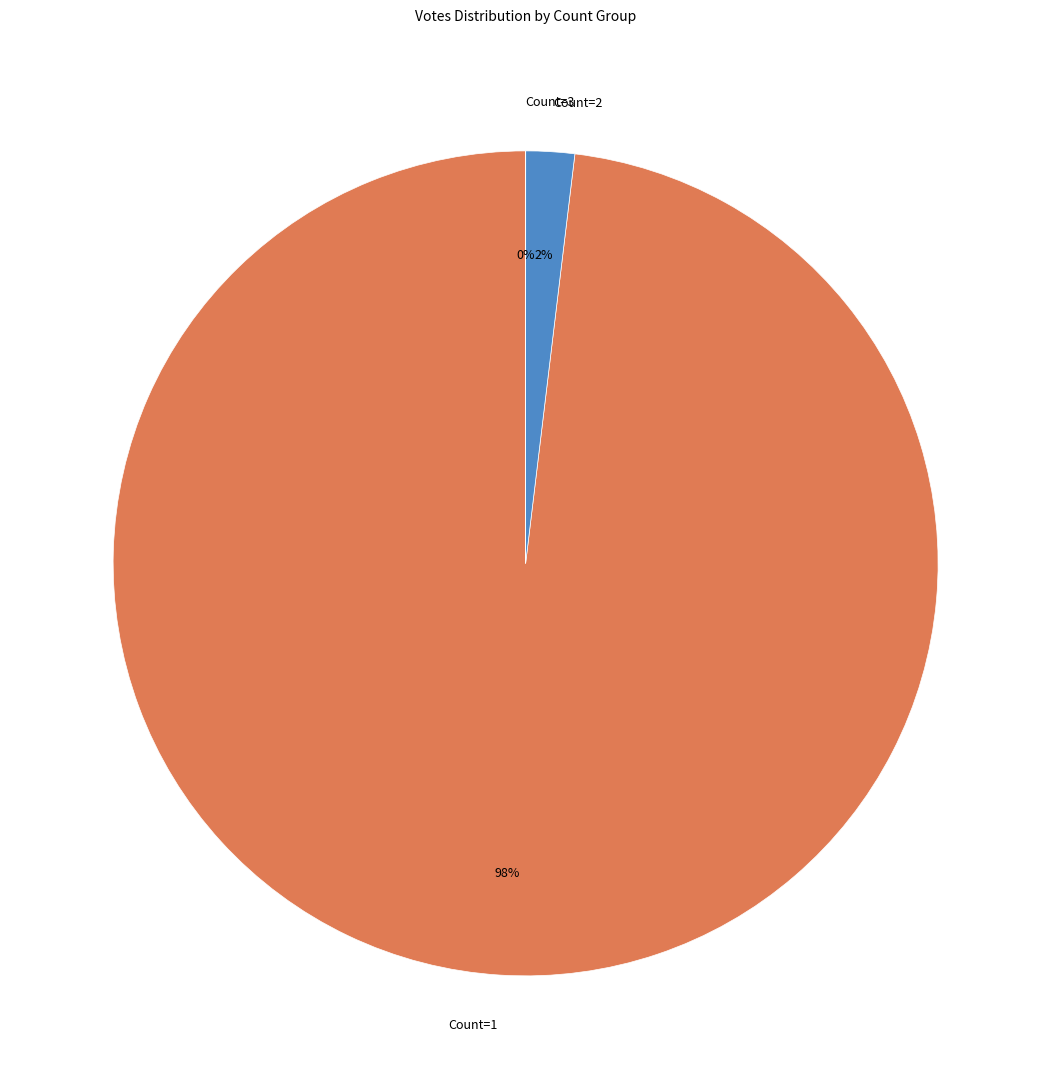

To the nearest percent, what is the average slice percentage?

33%